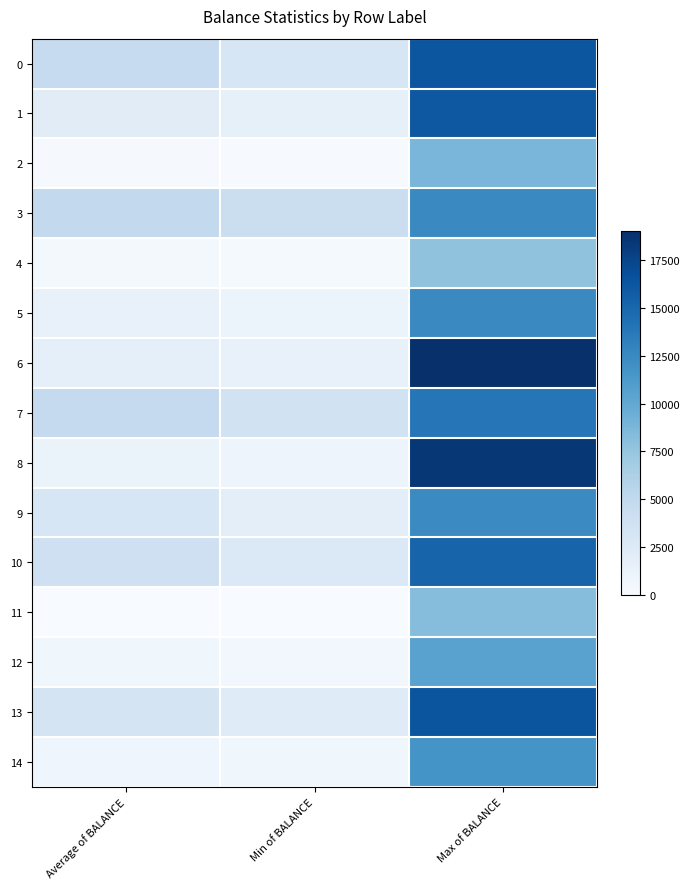

At how many categories does at least one series exceed 13018?

1